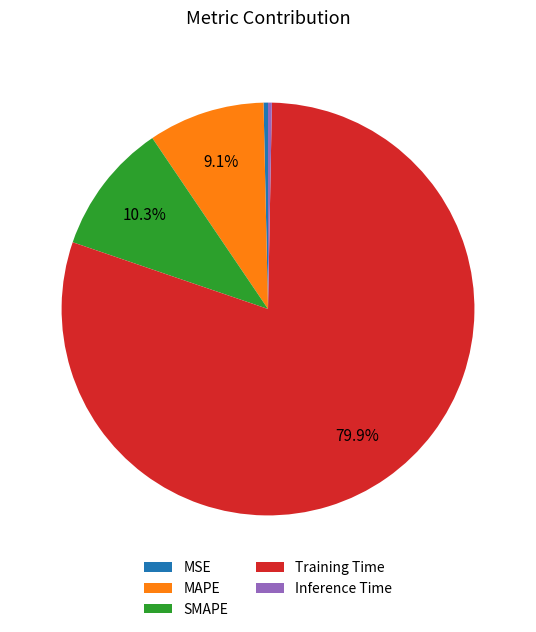

Is there a majority slice in this chart?

Yes